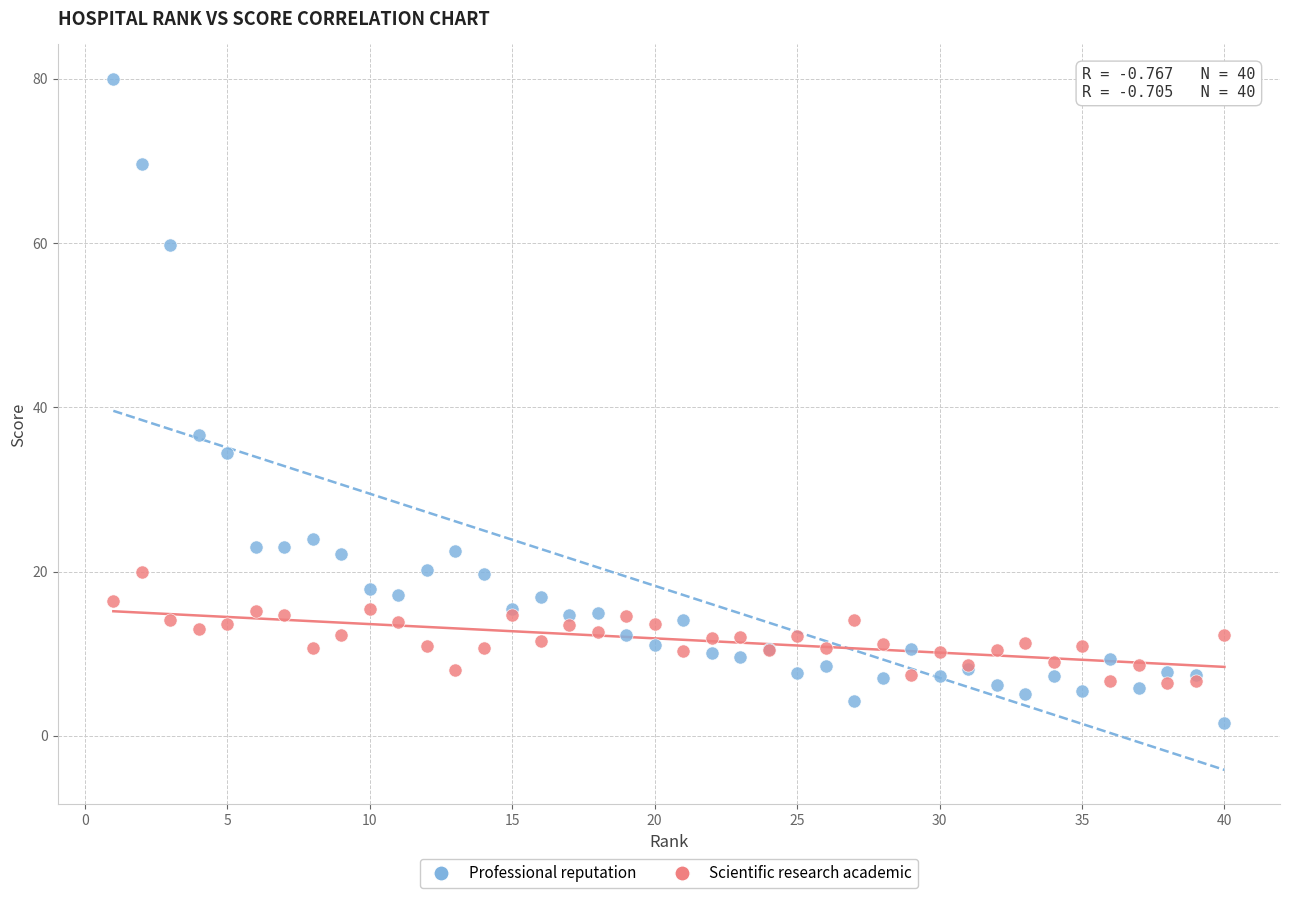

Which series reaches the minimum Y coordinate?

Professional reputation